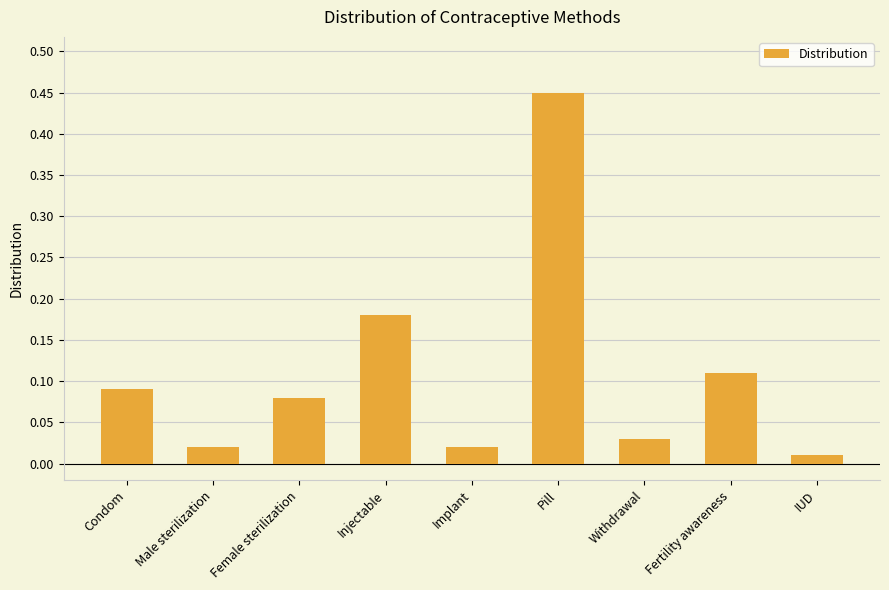

Between Fertility awareness and IUD, which is larger?

Fertility awareness